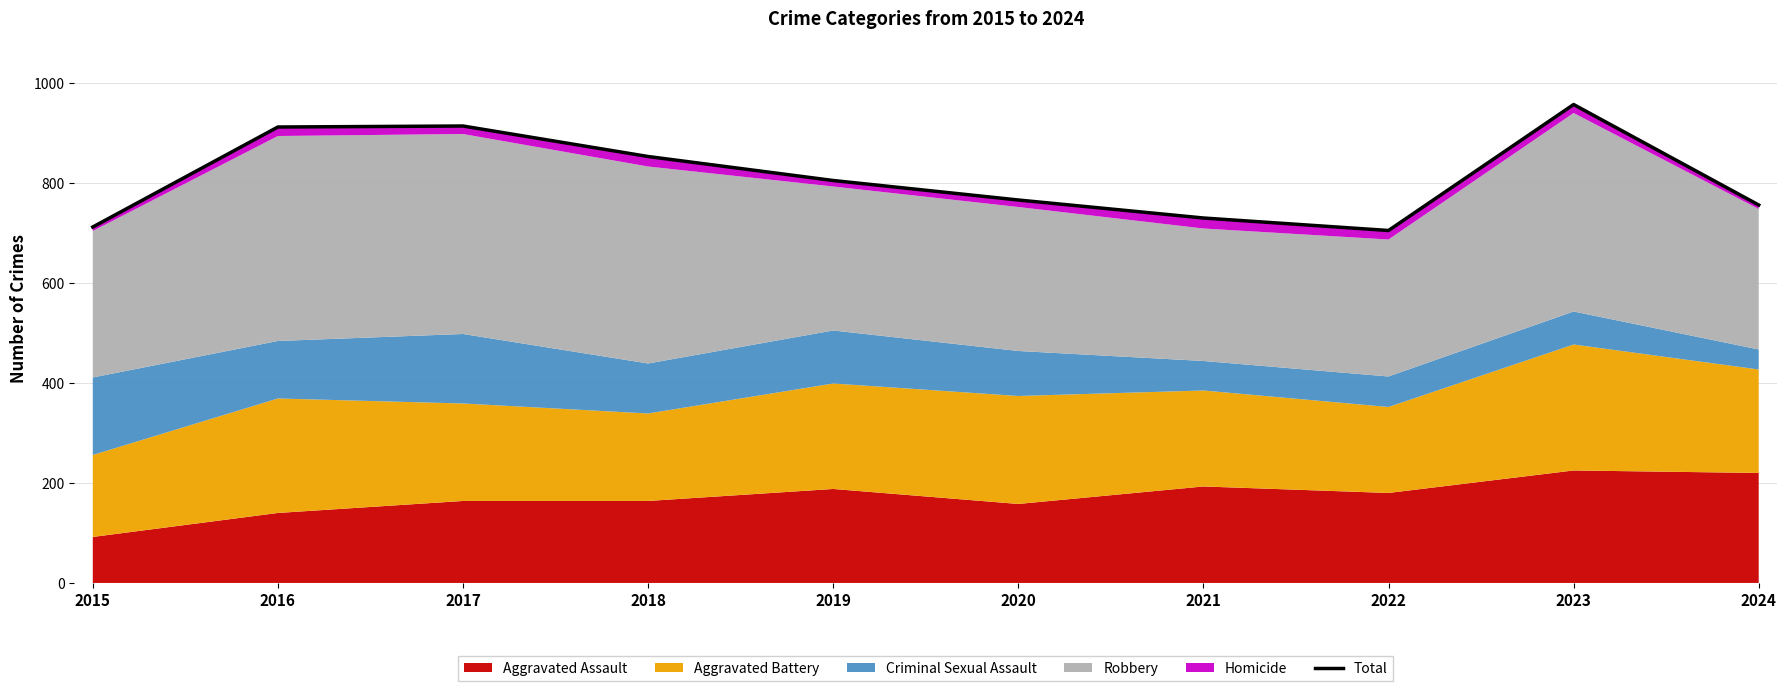

List the labels in order of value, smallest first.

2022, 2015, 2021, 2024, 2020, 2019, 2018, 2016, 2017, 2023